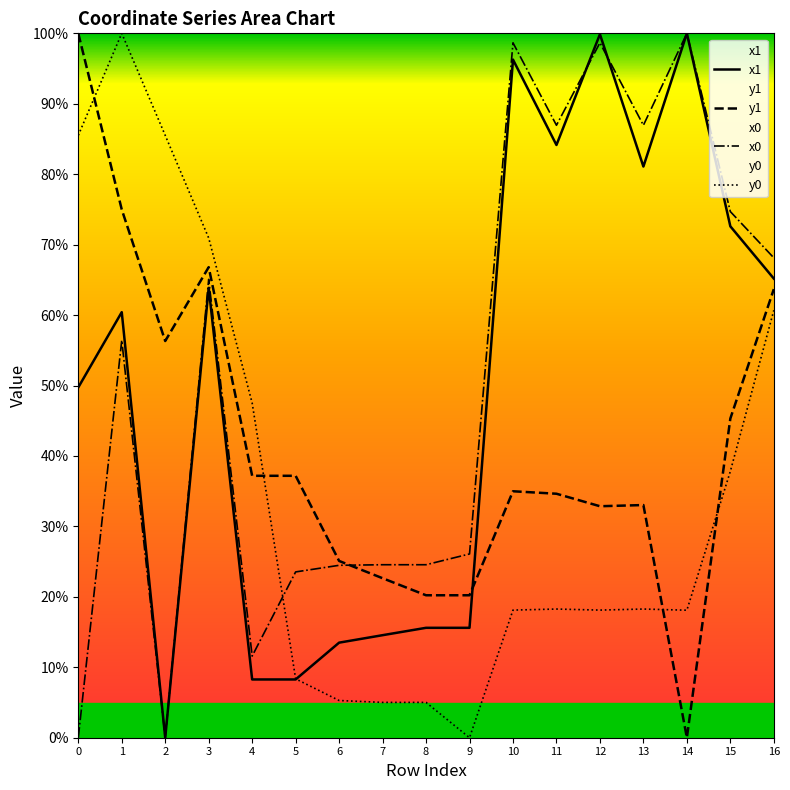

In x1, how many points are higher than both neighbors (excluding endpoints)?

5